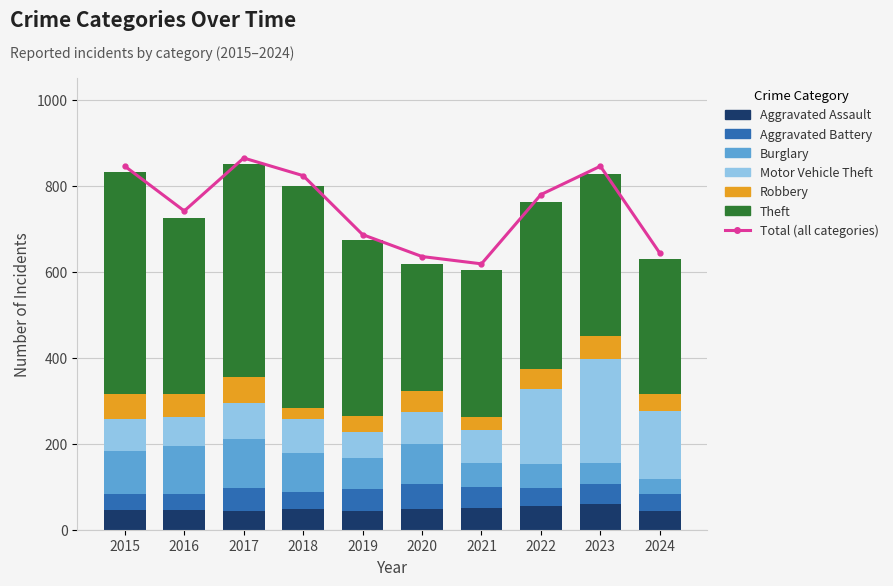

List the series in order of their peak value, lowest first.

Aggravated Assault, Aggravated Battery, Robbery, Burglary, Motor Vehicle Theft, Theft